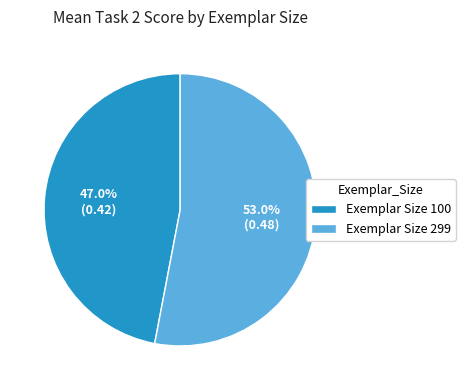

What is the largest slice in the pie chart?

Exemplar Size 299